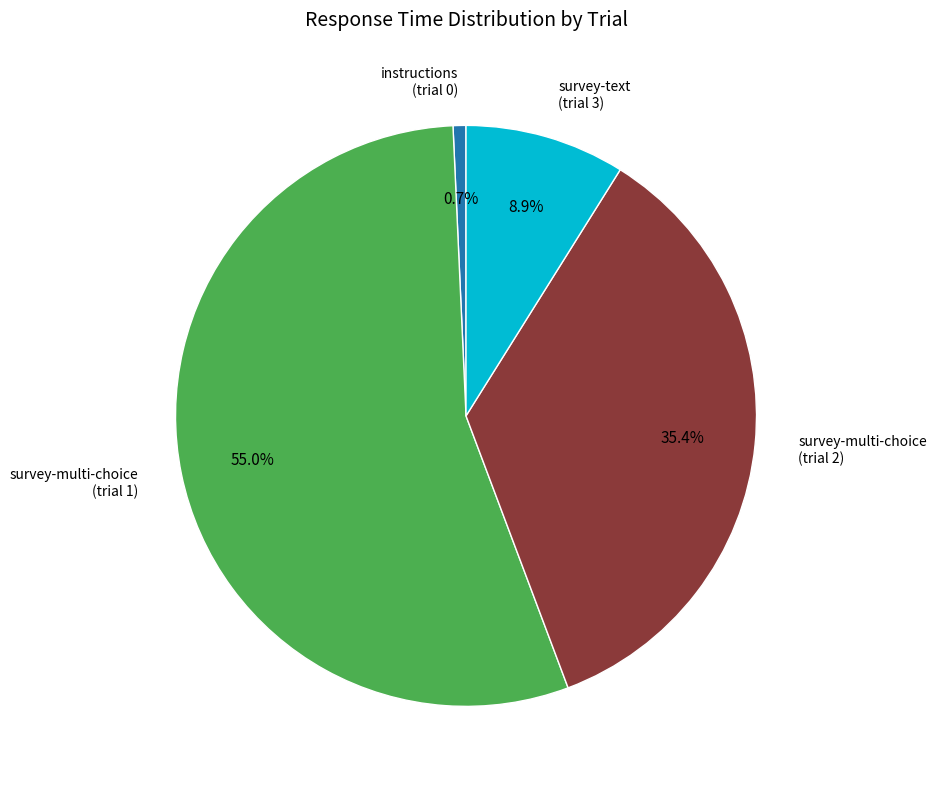

Is there a majority slice in this chart?

Yes